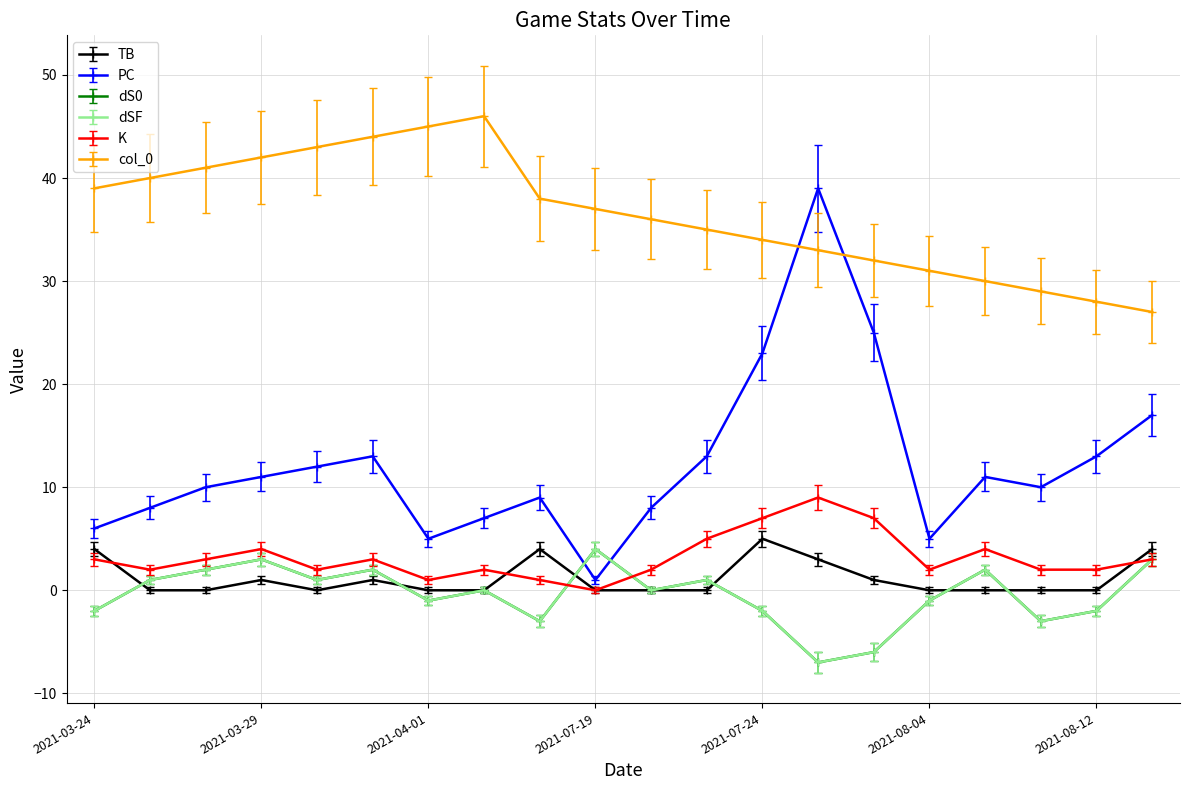

What is the maximum value shown in the chart?

46